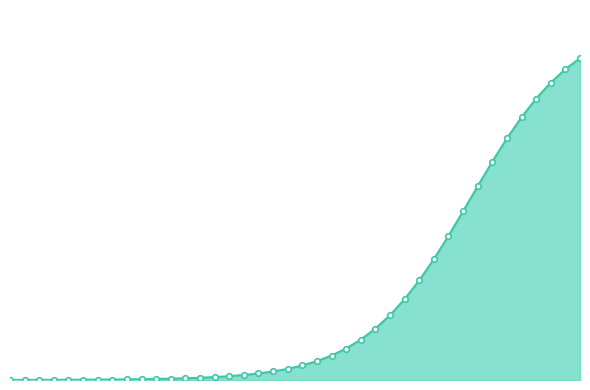

Does the chart display data point markers on the line(s)?

No